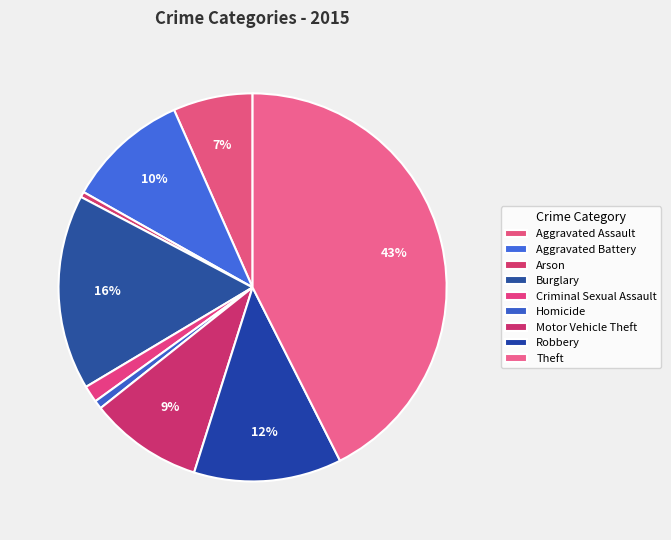

Is it true that Aggravated Battery is 1% of the pie?

False